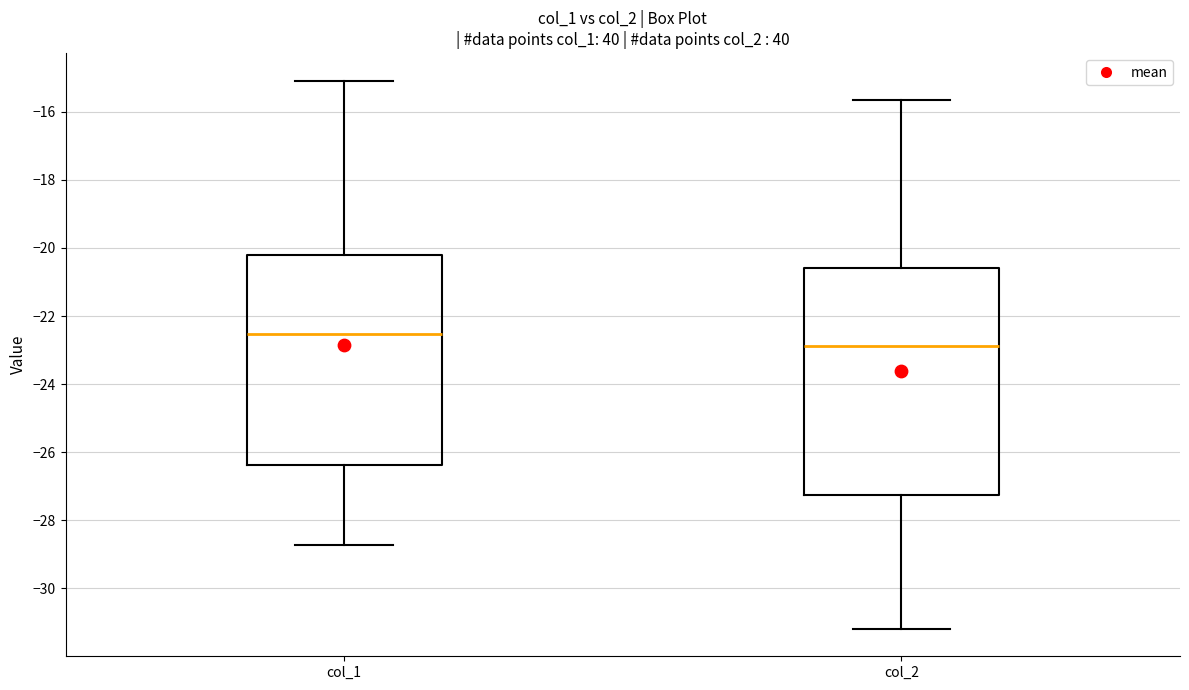

Where does the upper whisker of the box for col_2 end on the y-axis? The values are not printed on the chart, so give them approximately, as read against the axis.

-15.6